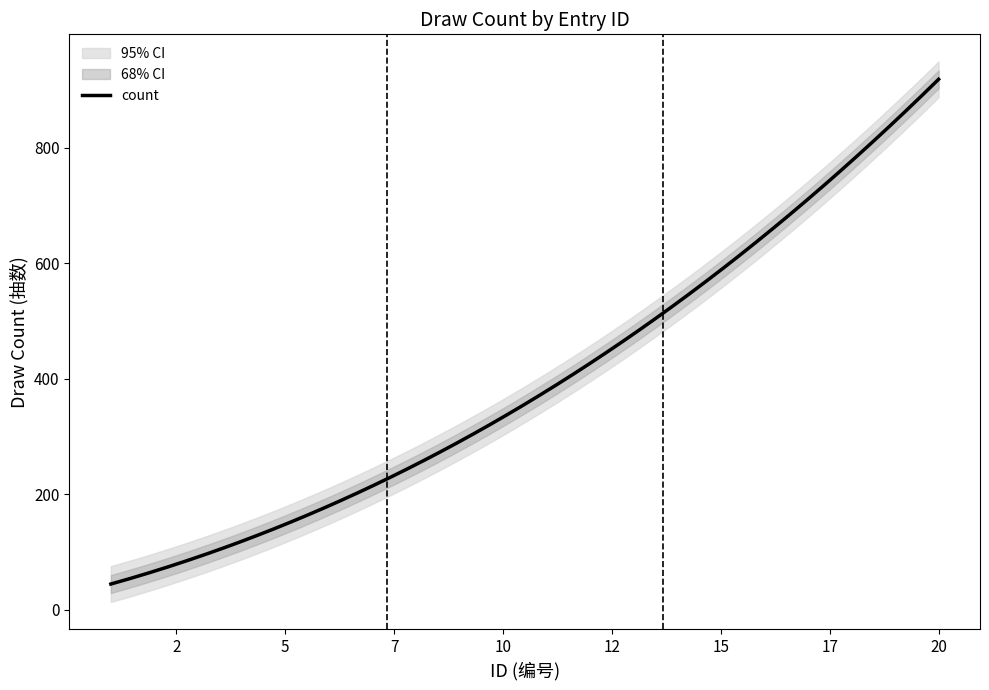

What is the change in value from 12 to 19?

+430